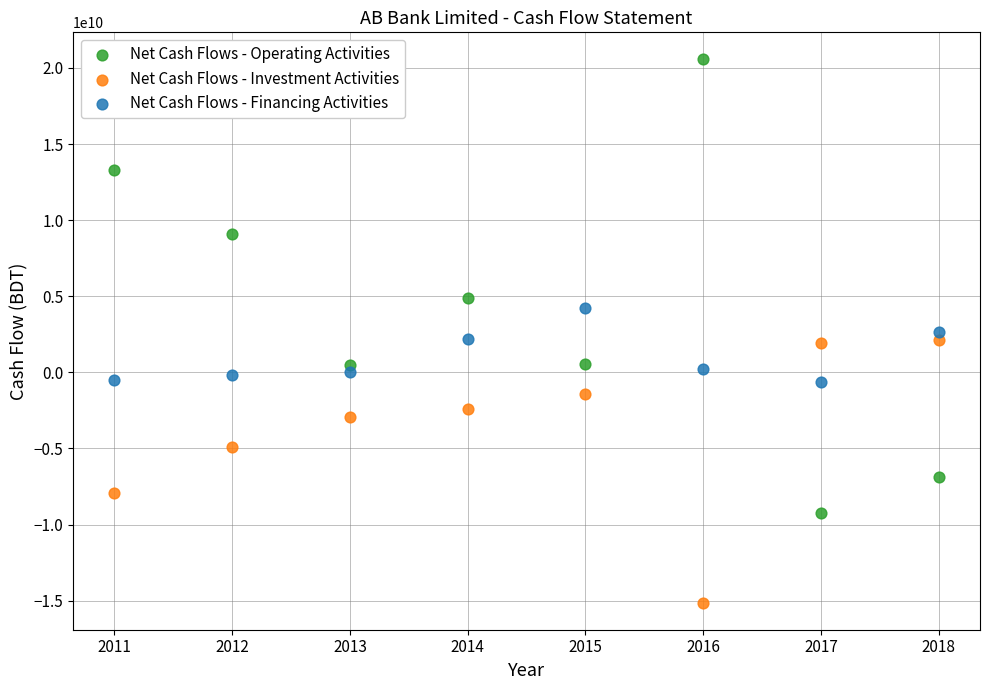

Which series has the widest spread of Y values?

Net Cash Flows - Operating Activities